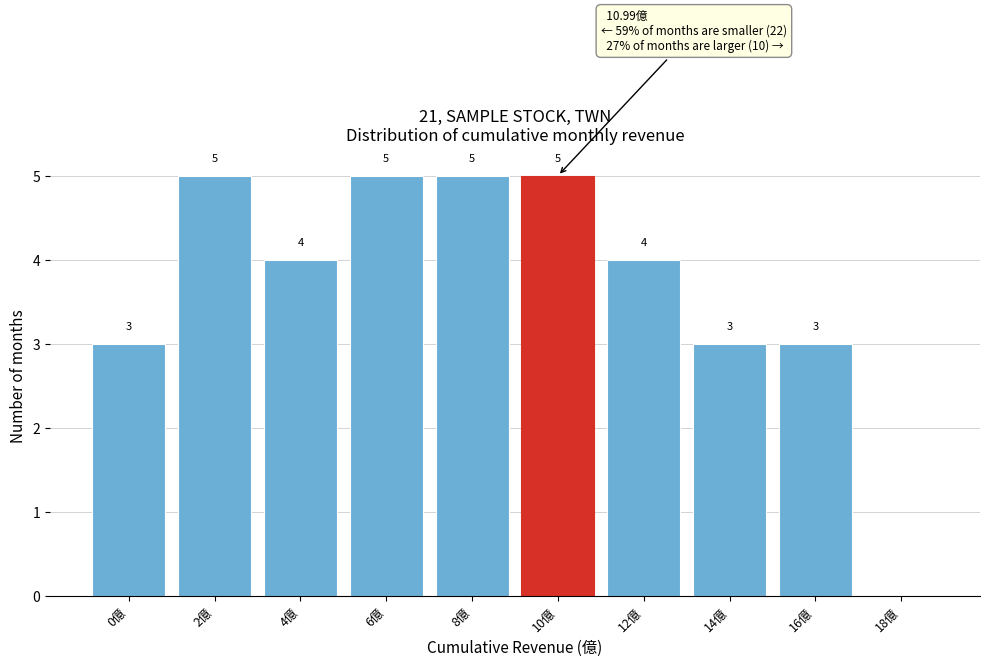

Reading left to right, transcribe all the data shown in this chart.

0億=3	2億=5	4億=4	6億=5	8億=5	10億=5	12億=4	14億=3	16億=3	18億=0